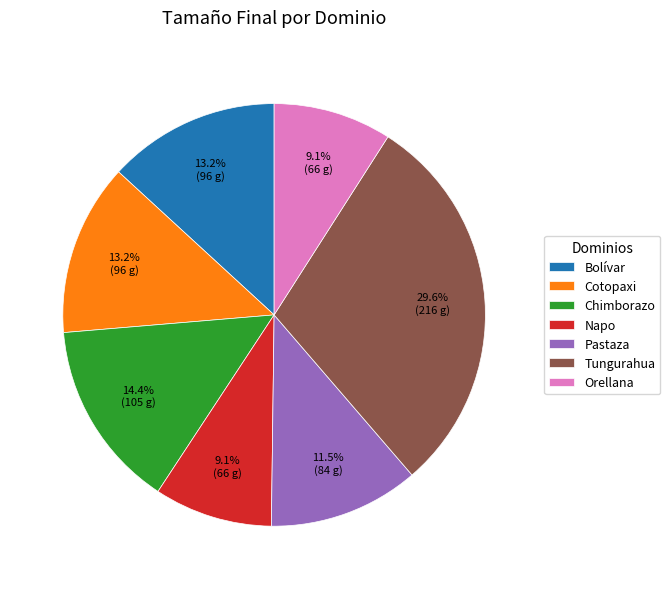

What percentage is the Cotopaxi slice, to the nearest percent?

13%